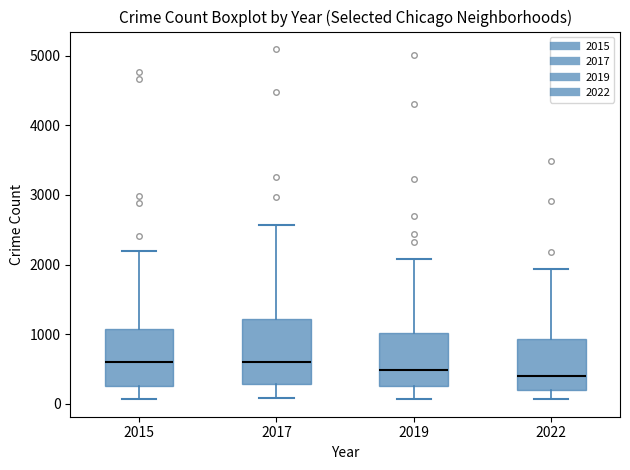

Where does the upper whisker of the box at x = 2015 end on the y-axis? The values are not printed on the chart, so give them approximately, as read against the axis.

2200